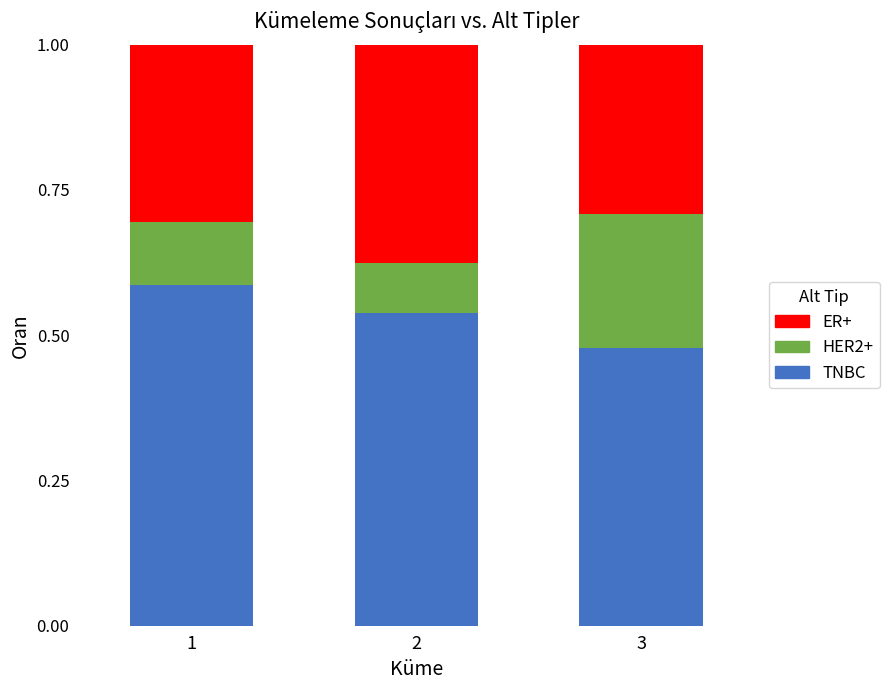

What is the sum of the TNBC values at 2 and 1?

1.1